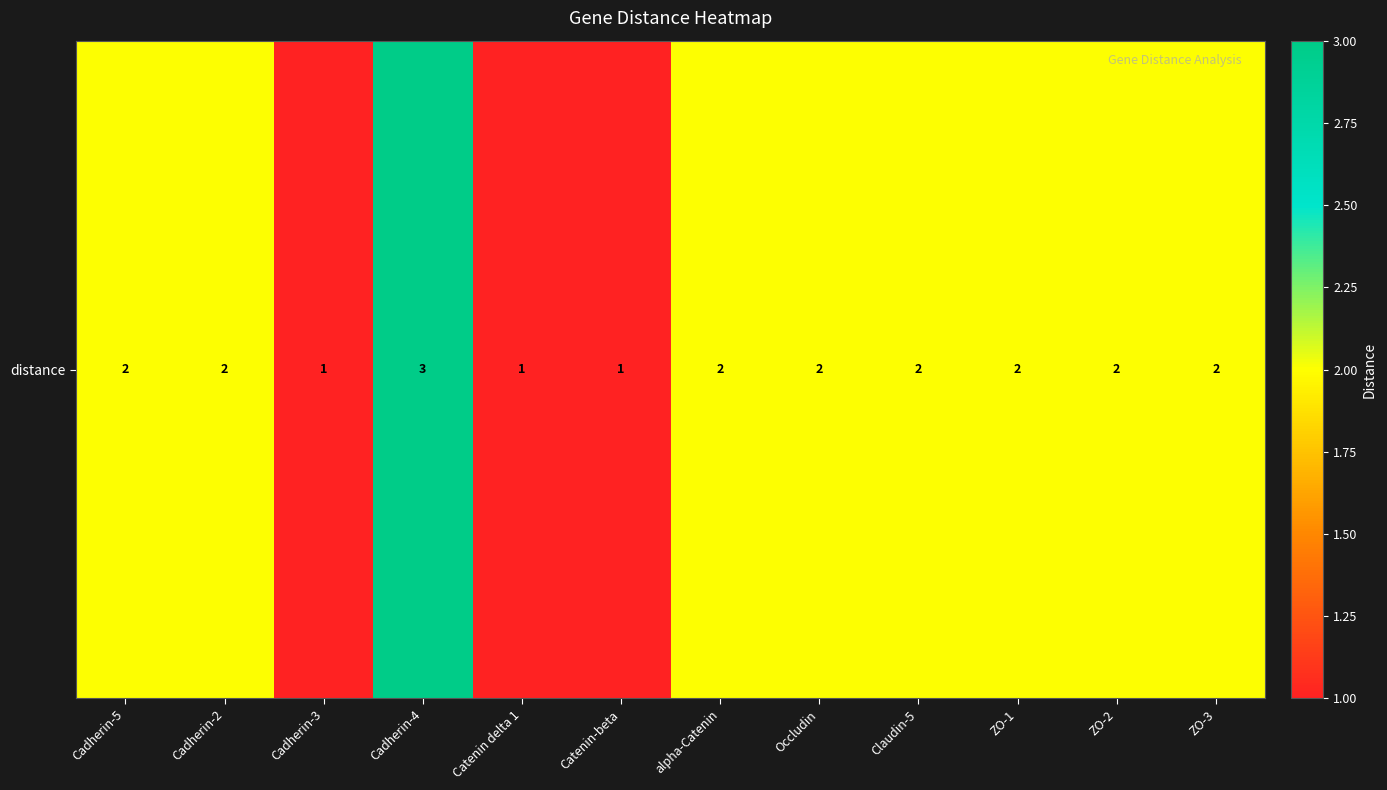

Reading left to right, list all the values displayed in this chart.

2	2	1	3	1	1	2	2	2	2	2	2